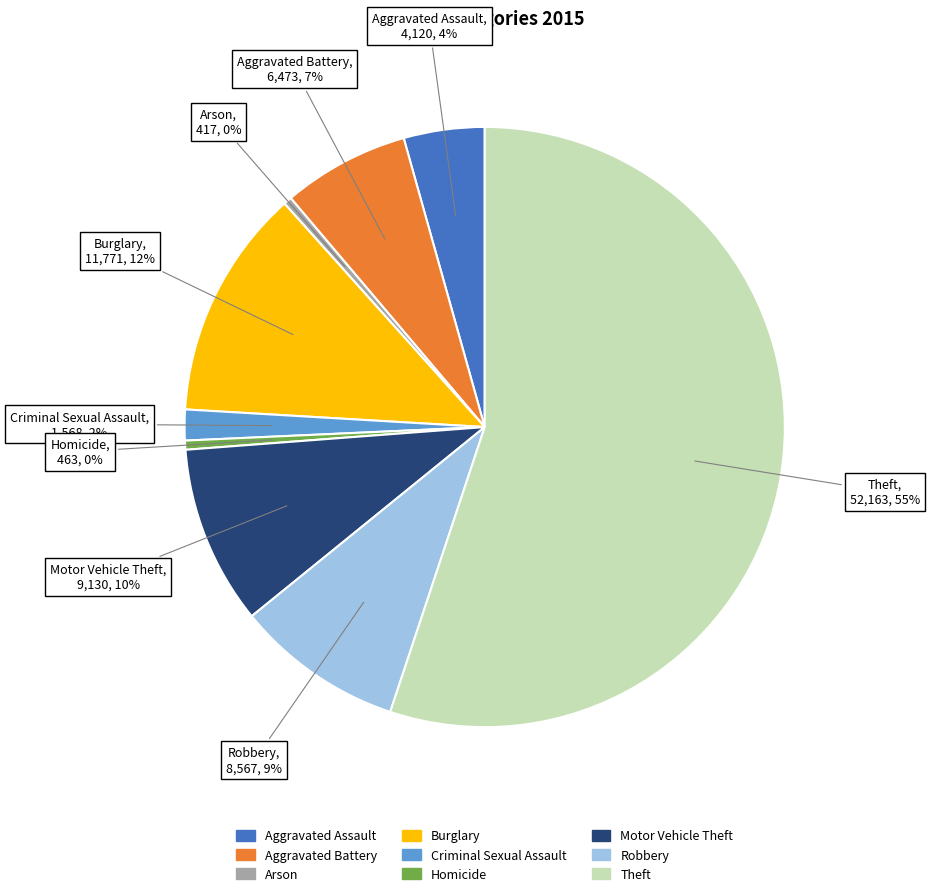

To the nearest percent, what is the average slice percentage?

11%